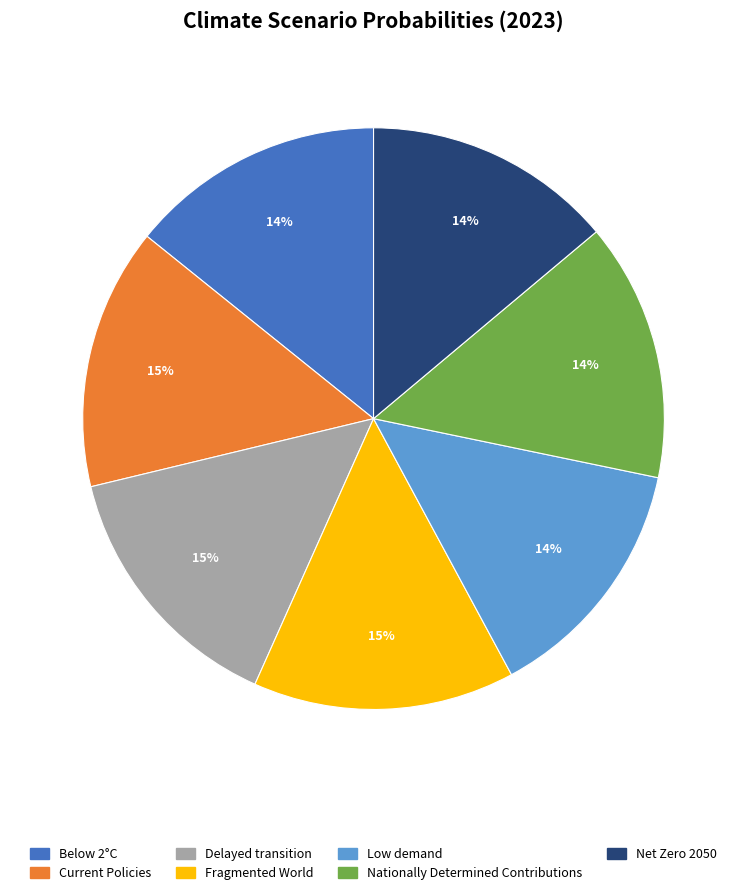

The Net Zero 2050 slice represents 23% of the pie. True or false?

False